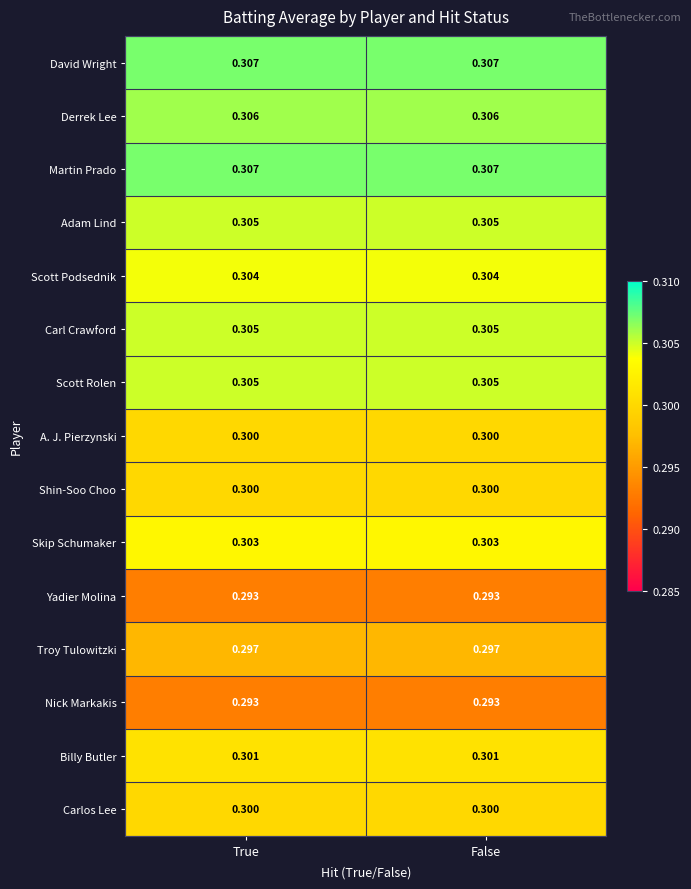

Which label corresponds to the largest value in the chart?

True